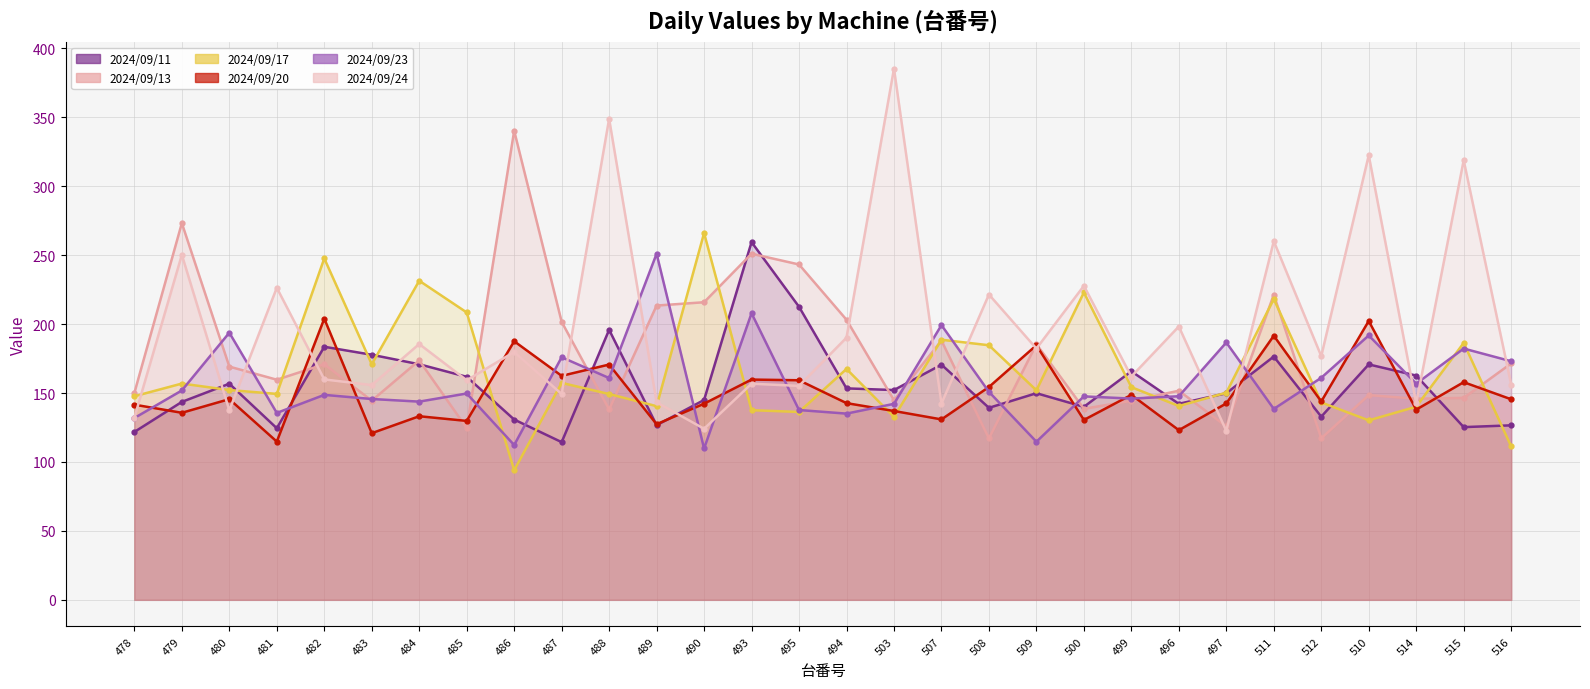

How many intersections are there between 2024/09/20 and 2024/09/11?

12